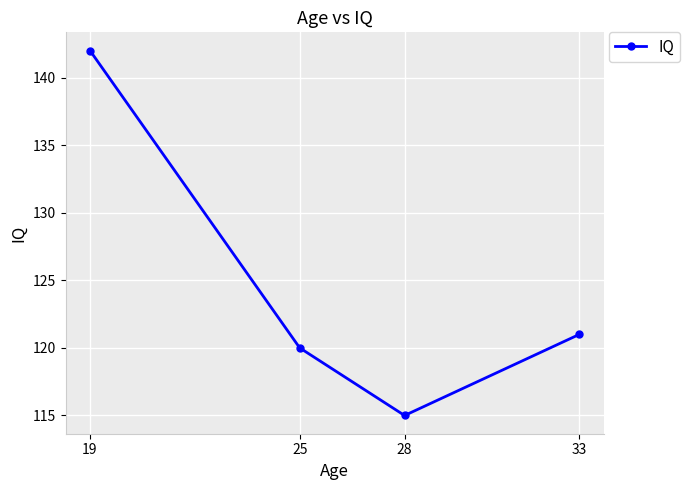

Reading left to right, transcribe all the data shown in this chart.

142	120	115	121